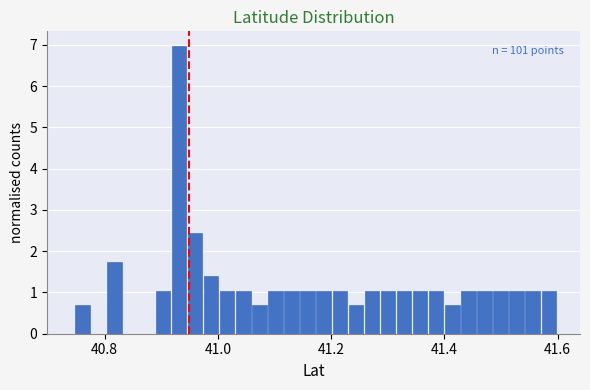

Read against the x-axis, roughly where is the centre of the tallest bar?

40.94